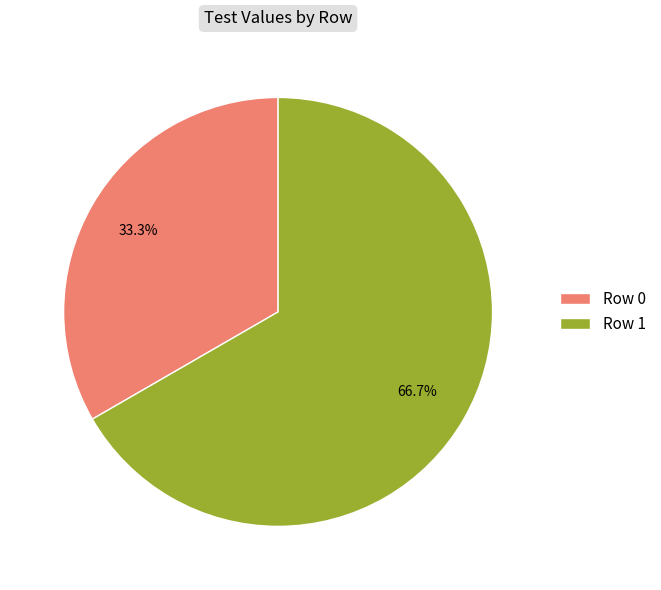

Which slice is the smallest?

Row 0